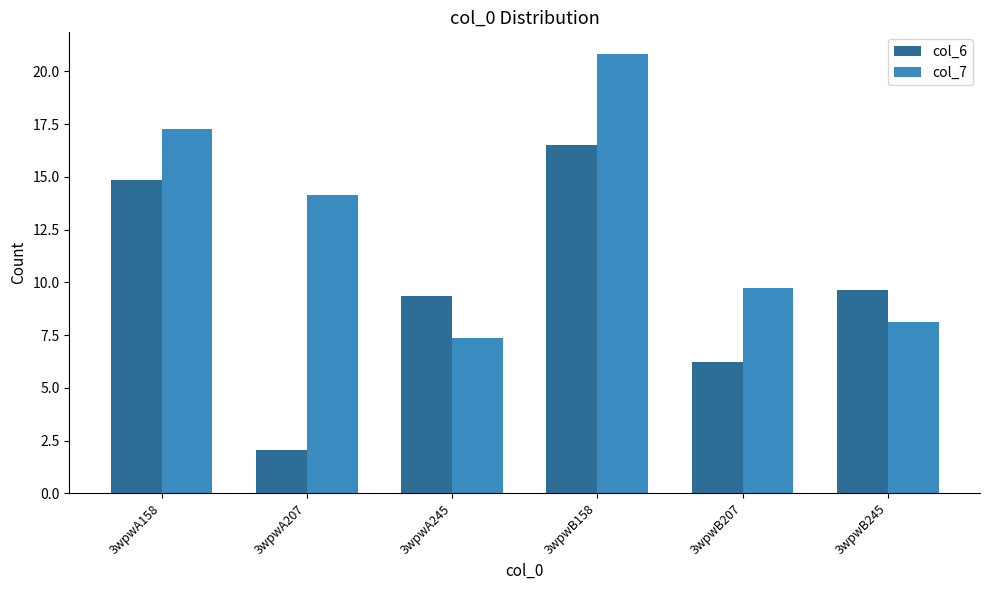

Which series has the largest total across all categories?

col_7